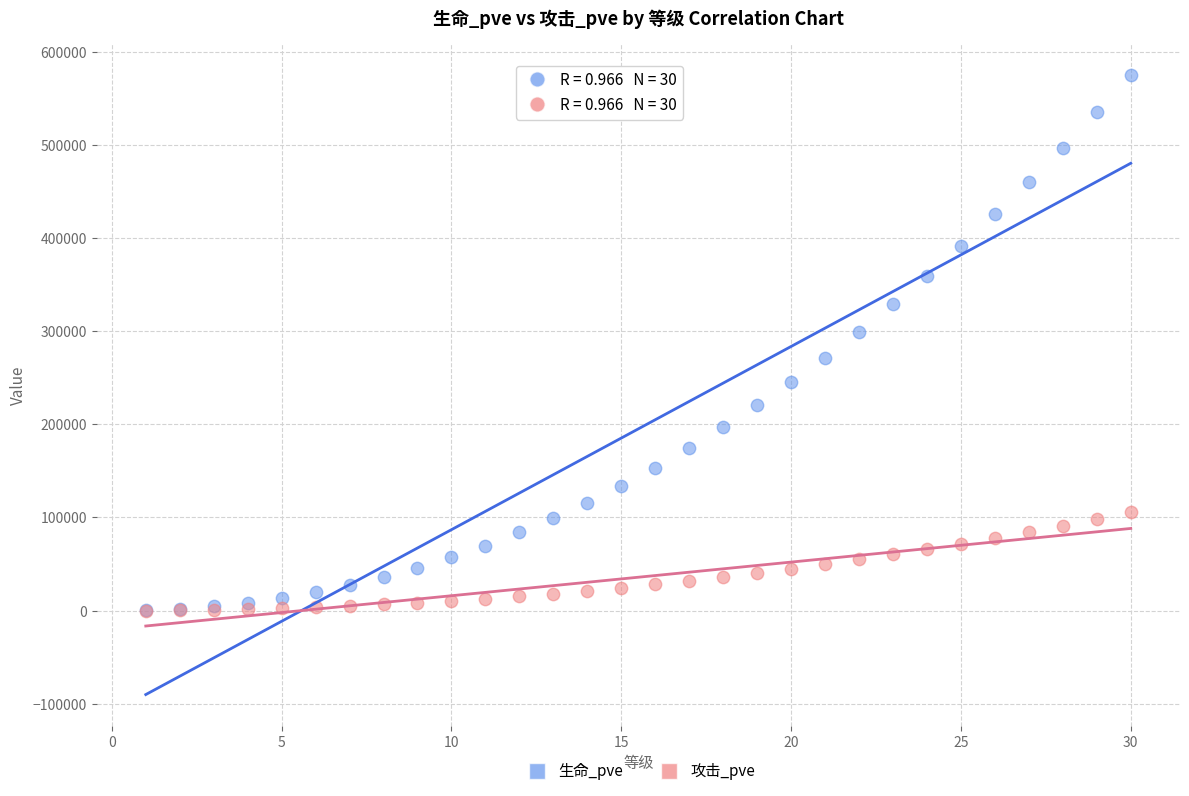

What are all the series names shown in the legend?

生命_pve, 攻击_pve